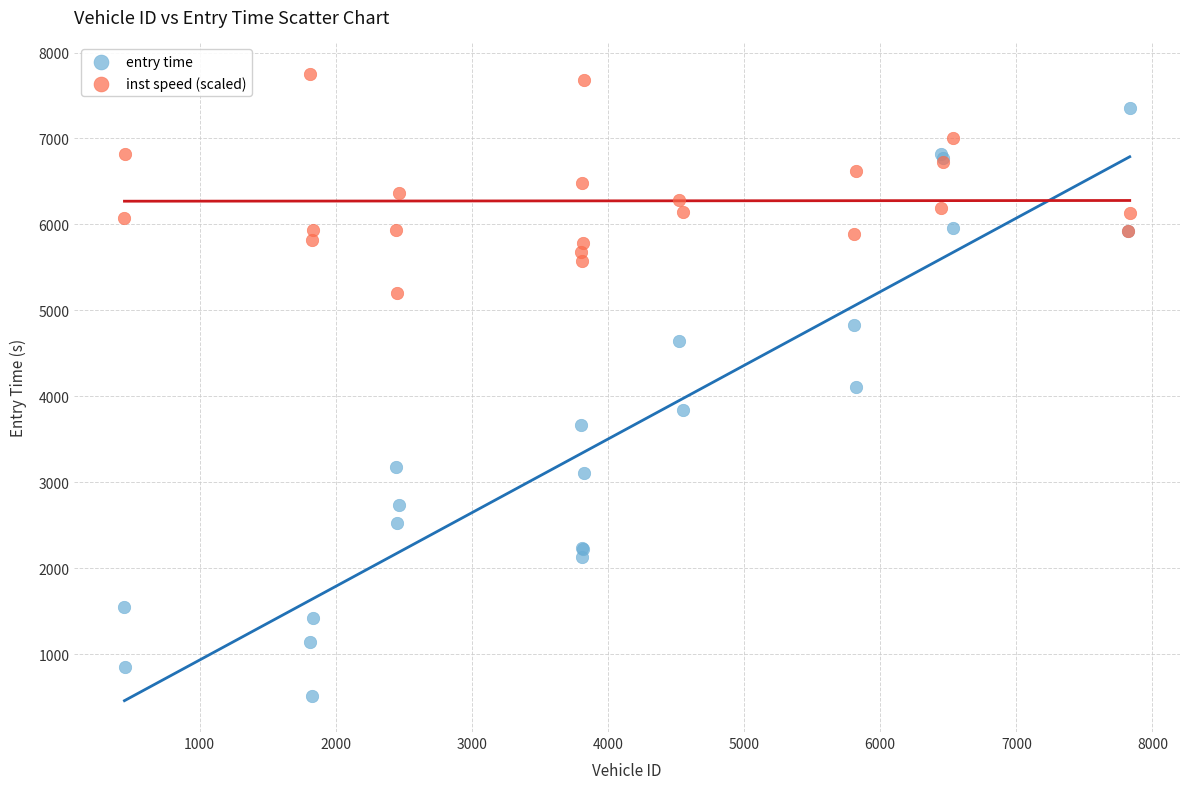

Which series reaches the minimum Y coordinate?

entry time